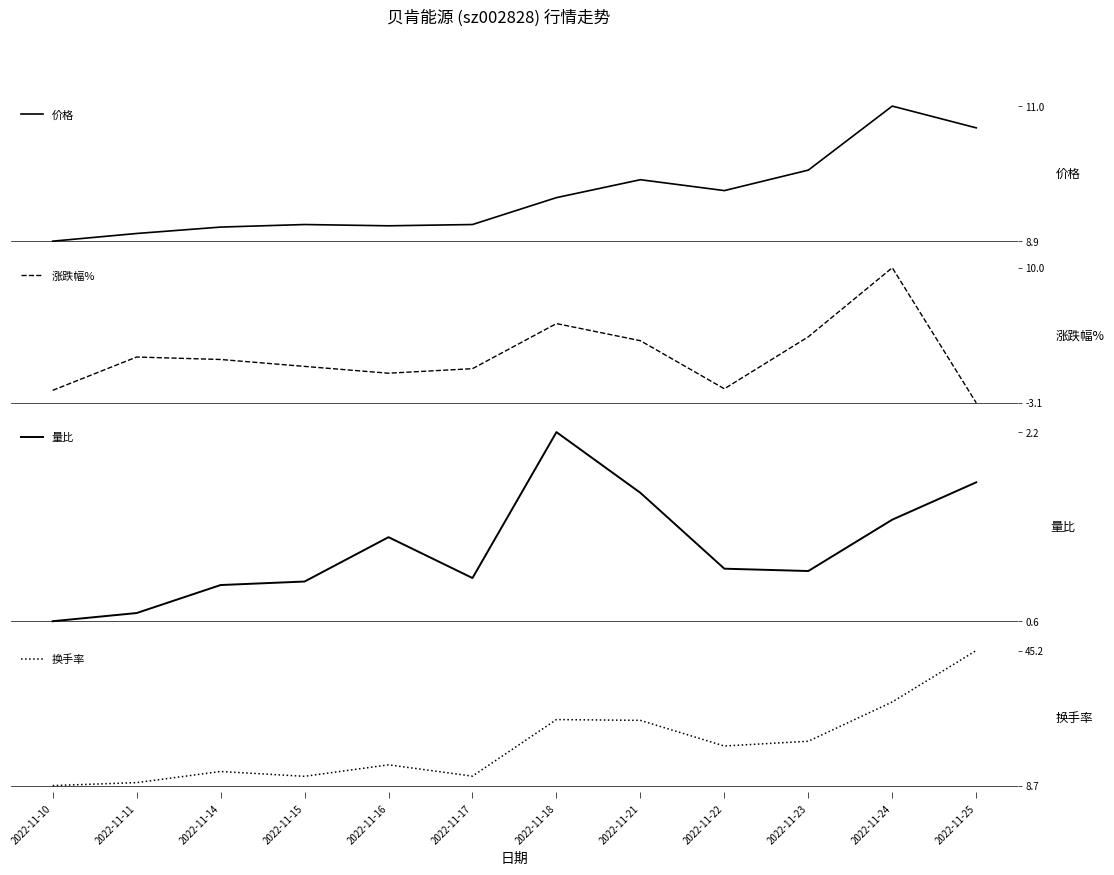

Does the chart display data point markers on the line(s)?

No